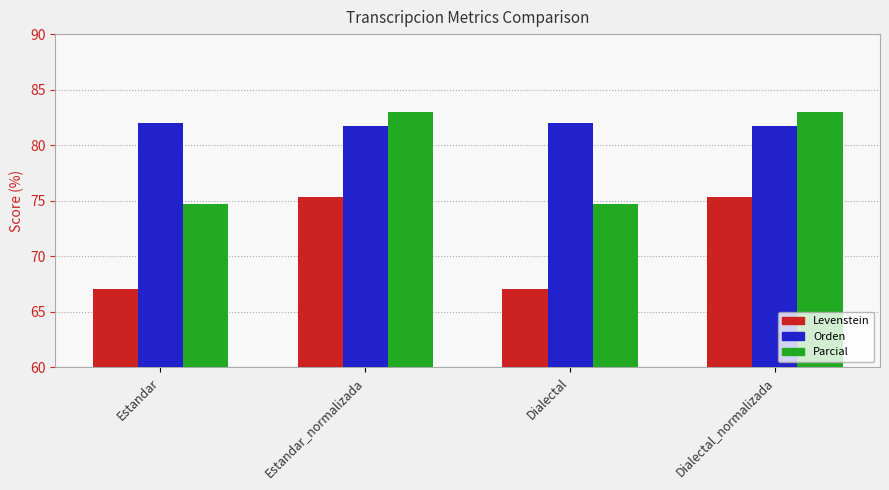

What is the minimum value shown in the chart?

67.1